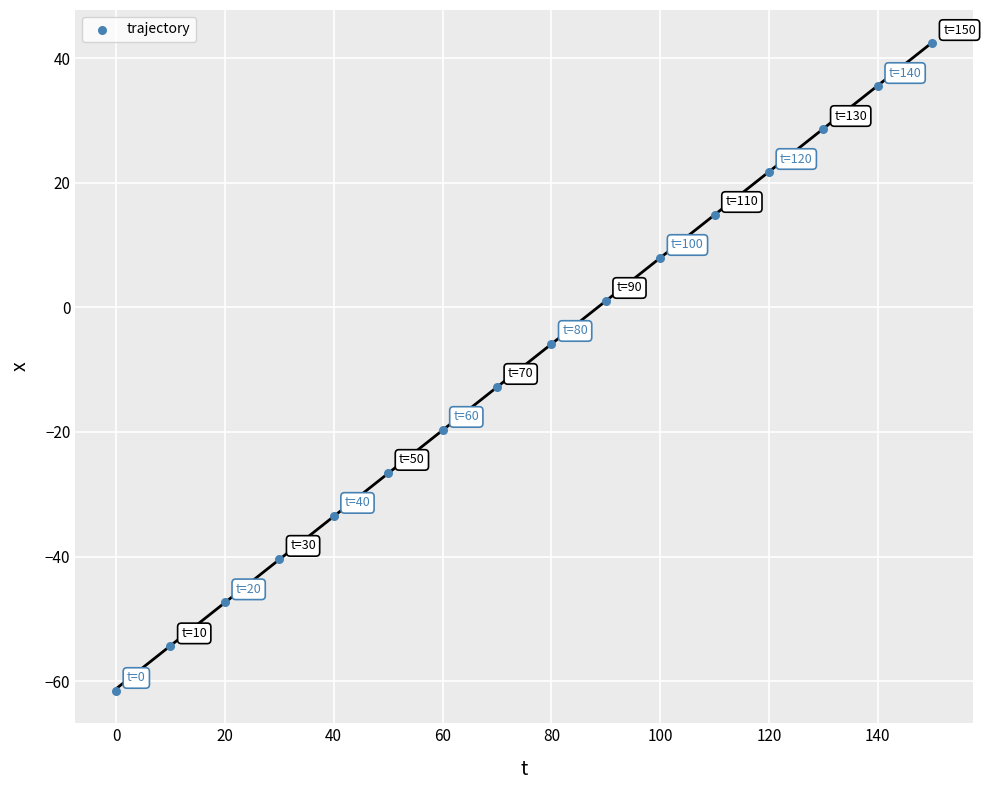

What is the range of Y values (max minus min)?

104.0